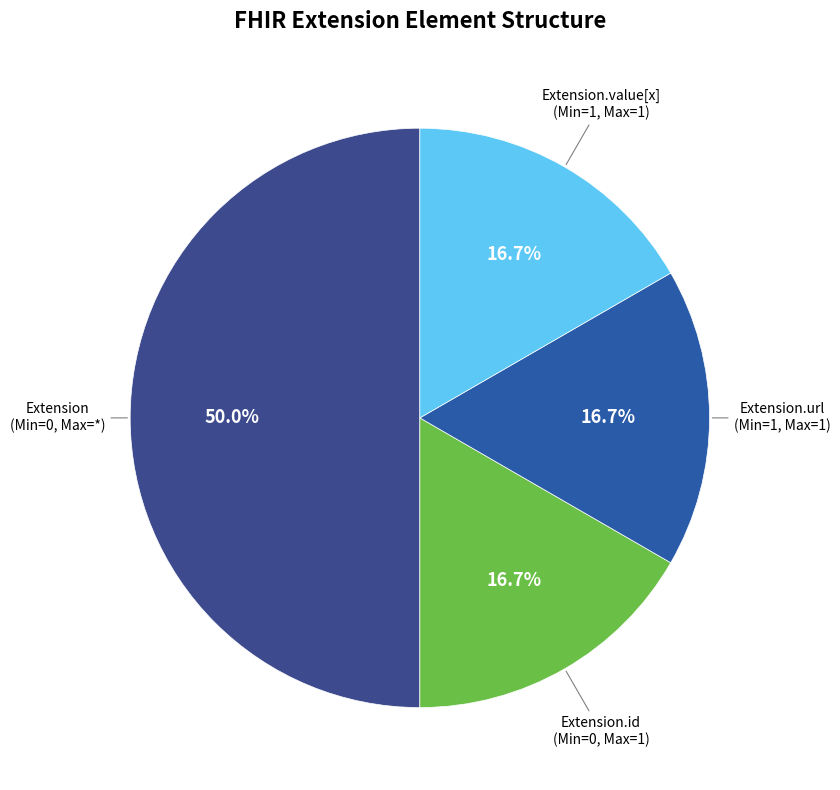

Does Extension.value[x] account for over 50% of the chart?

No